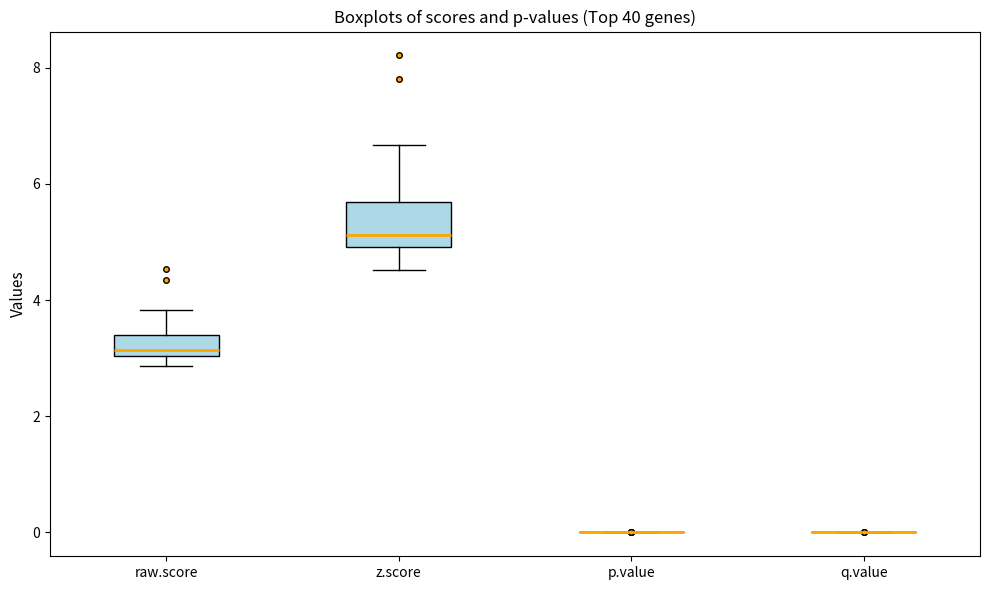

Which box is the tallest, from its lower edge to its upper edge?

z.score